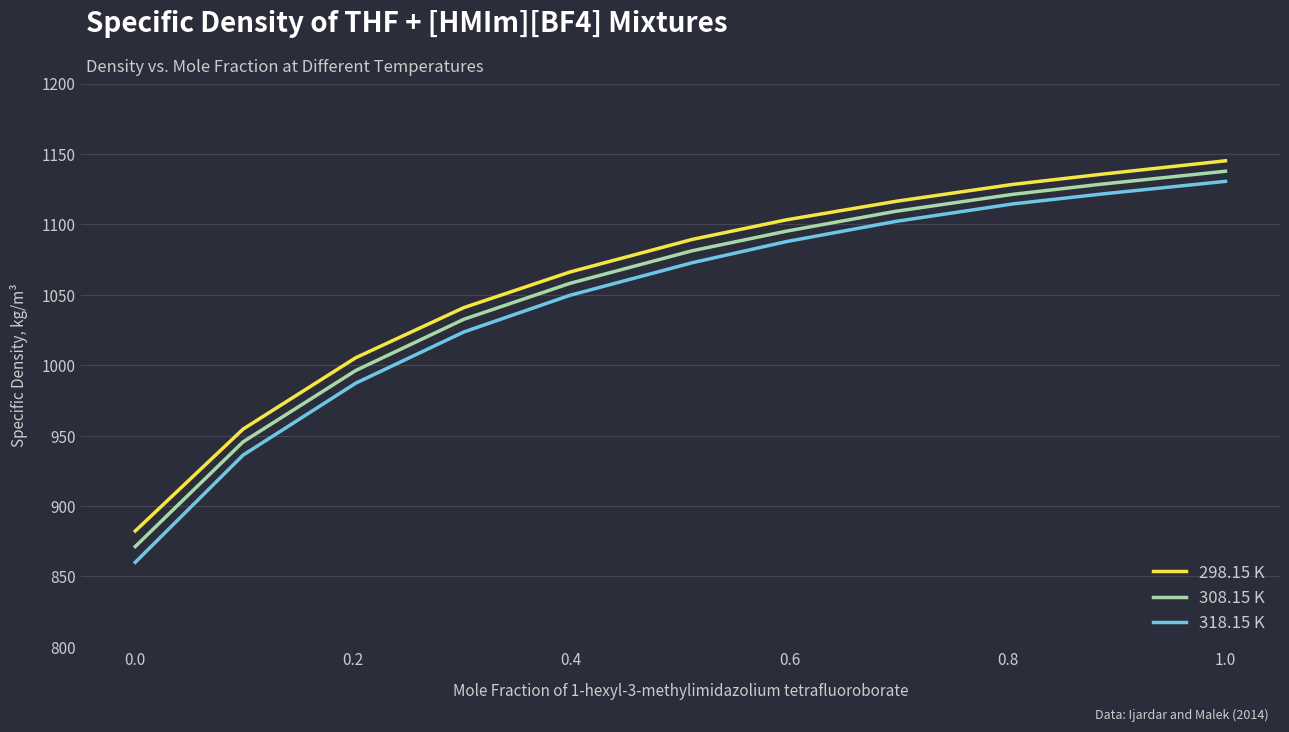

What is the difference between the maximum and minimum values in the 318.15 K series?

270.5